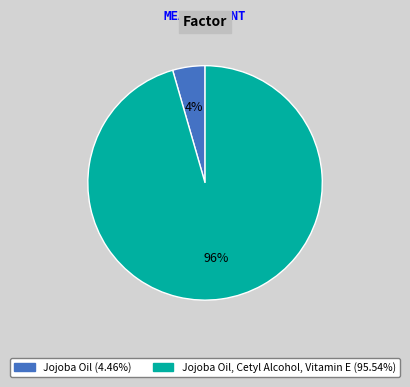

To the nearest percent, what is the combined percentage of Jojoba Oil (4.46%) and Jojoba Oil, Cetyl Alcohol, Vitamin E (95.54%)?

100%